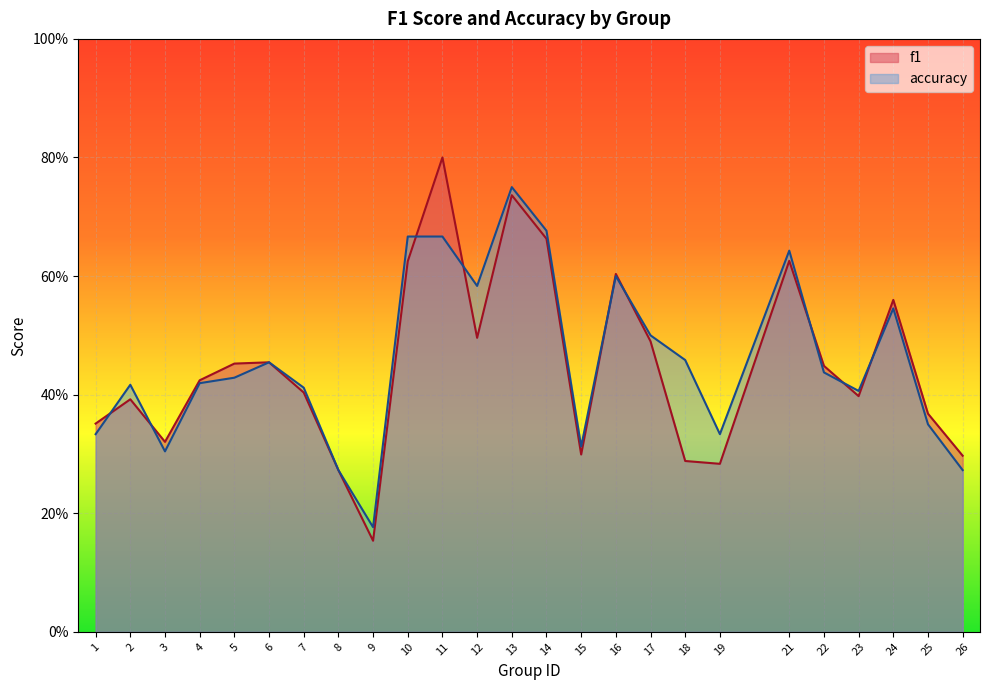

Which has a higher value, 4 or 9?

4